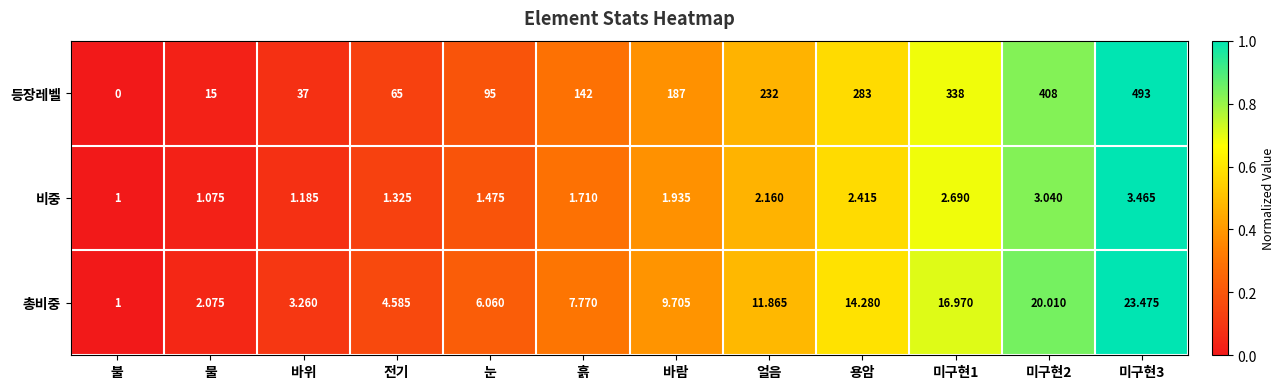

Which series has the largest total across all categories?

등장레벨